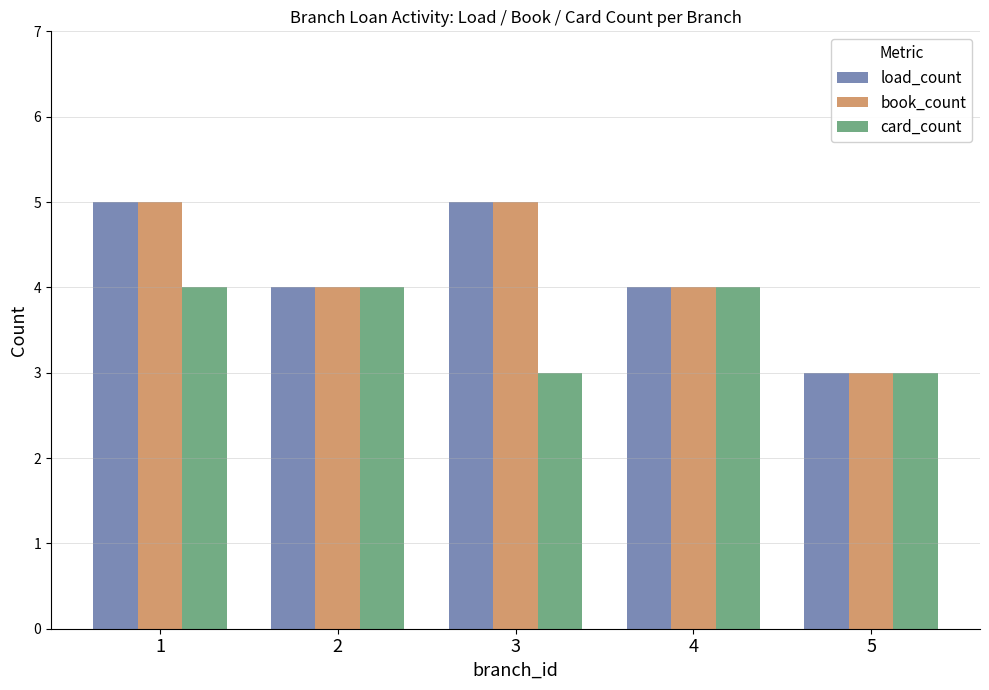

How many data points in card_count are less than 4?

2